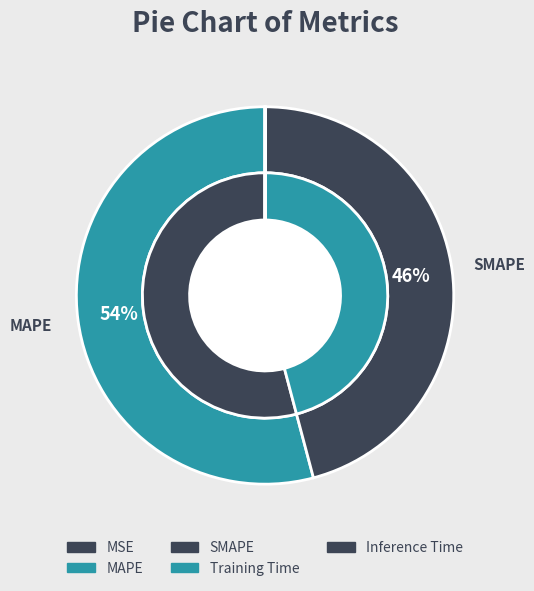

Between MSE and Training Time, which is larger?

Training Time